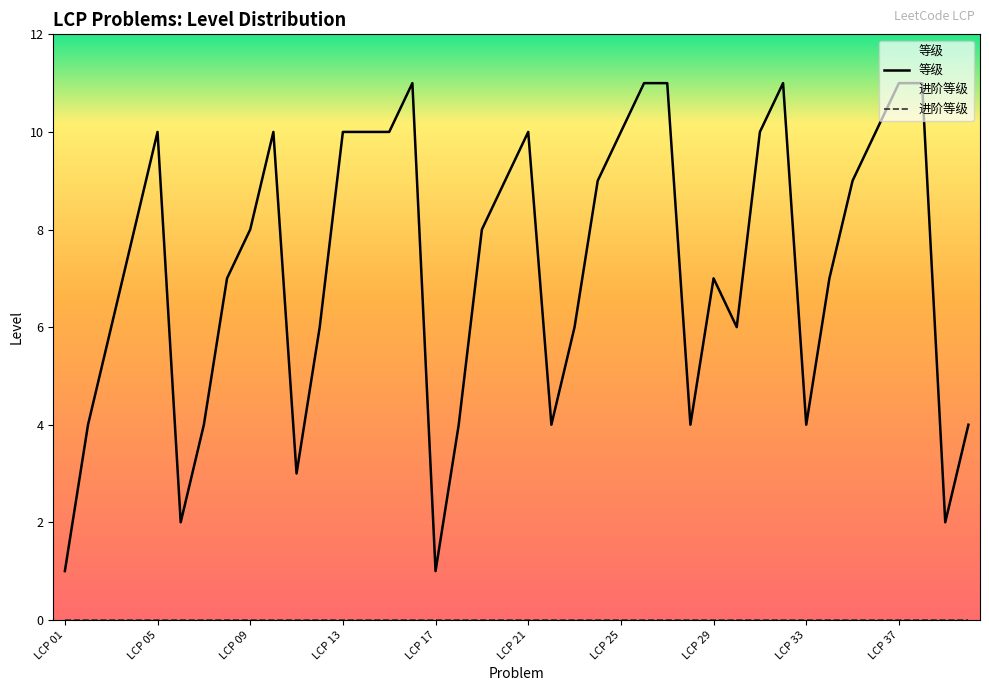

True or false: the data shows 2 at LCP 22.

False